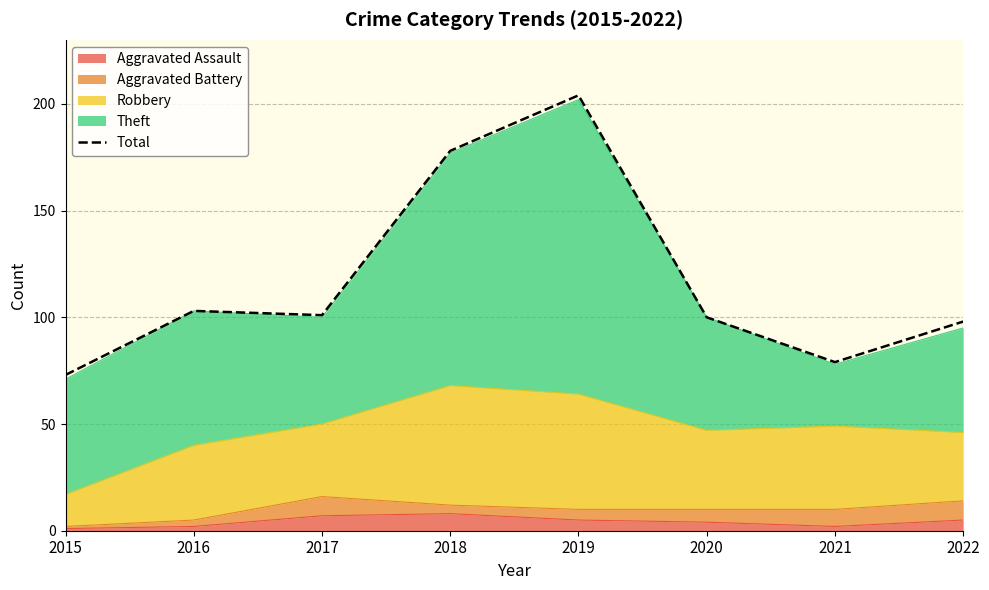

True or false: the data has more than 2 interior local peaks.

False